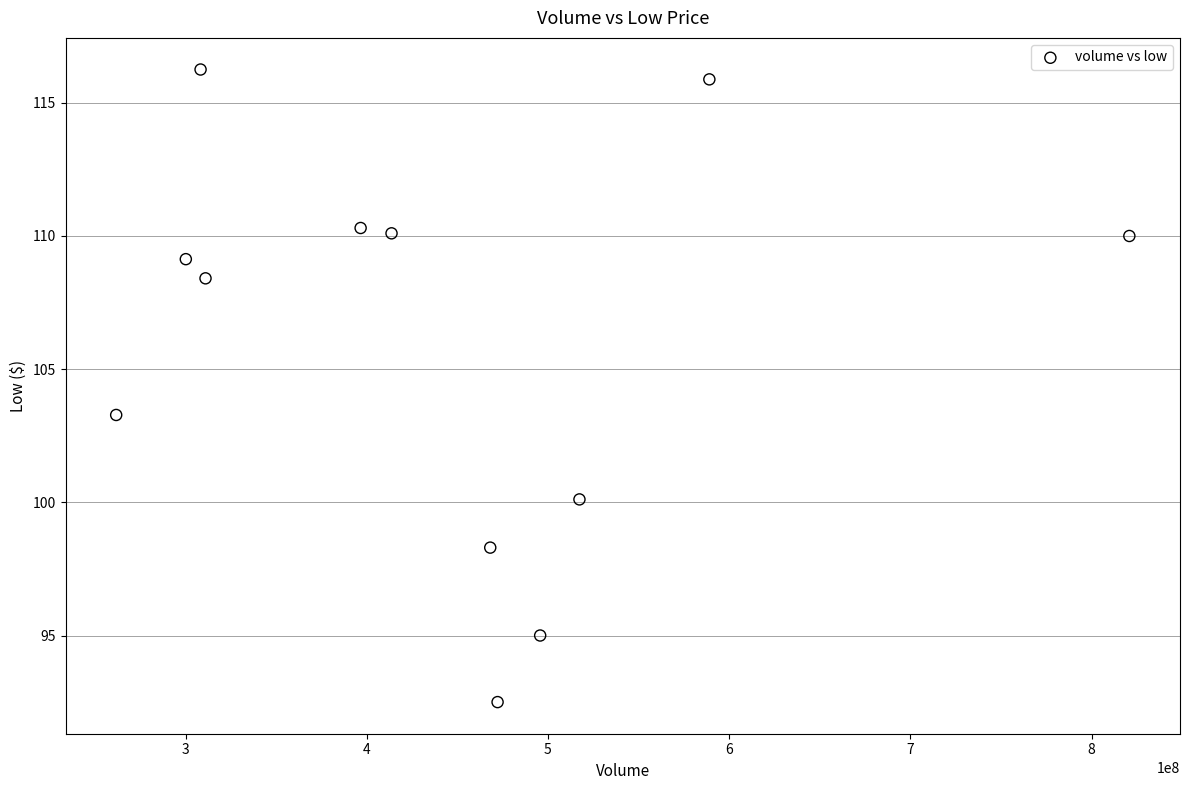

What Y value in the scatter plot is closest to 104?

103.3